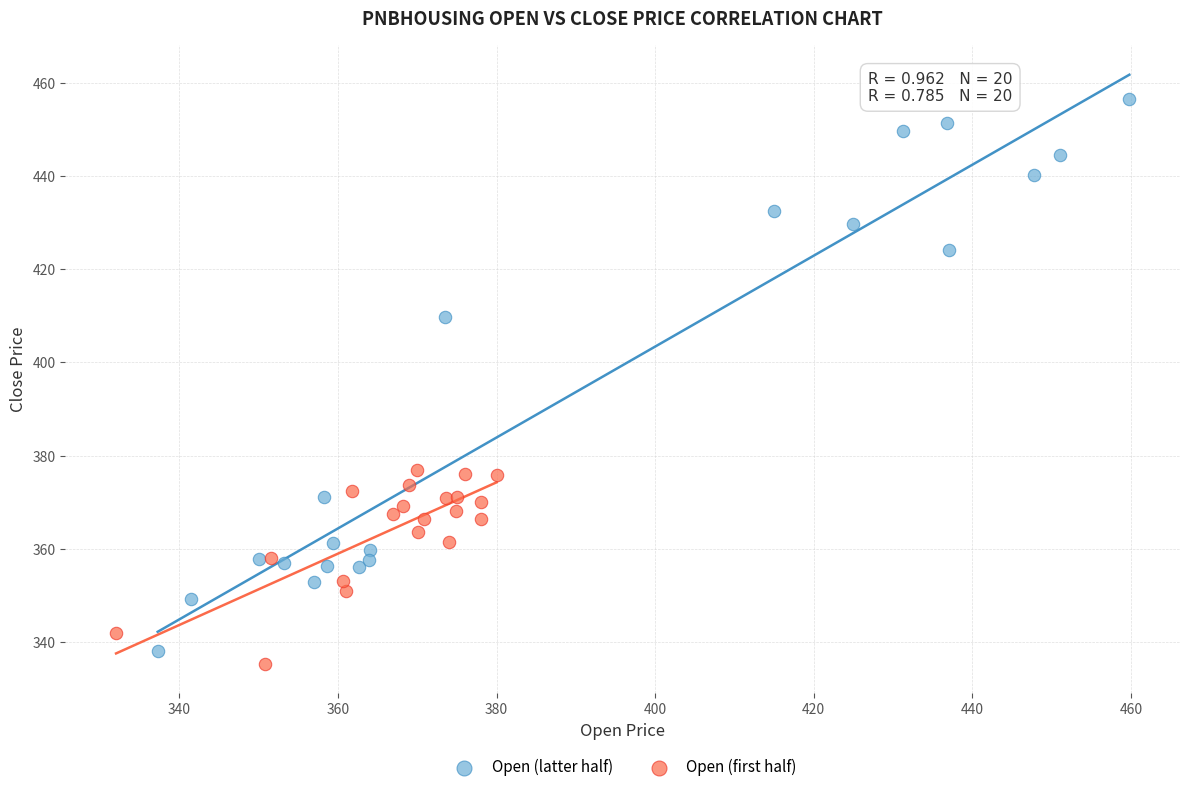

What are all the series names shown in the legend?

Open (latter half), Open (first half)